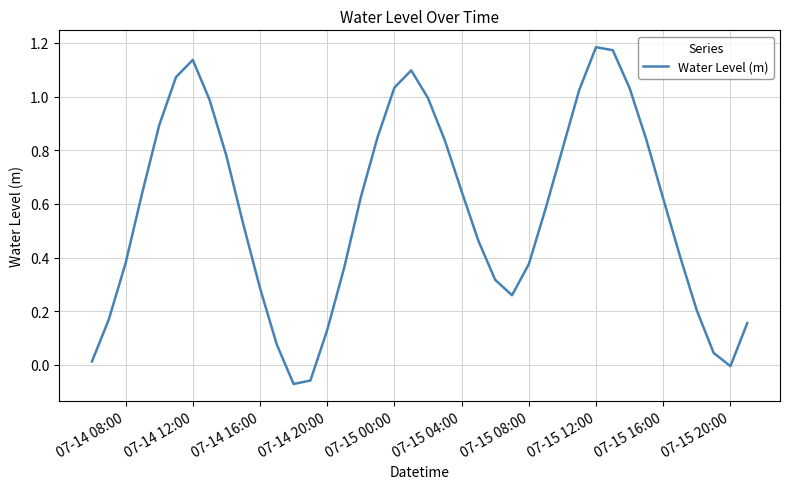

What is the difference between the maximum and minimum values?

1.3